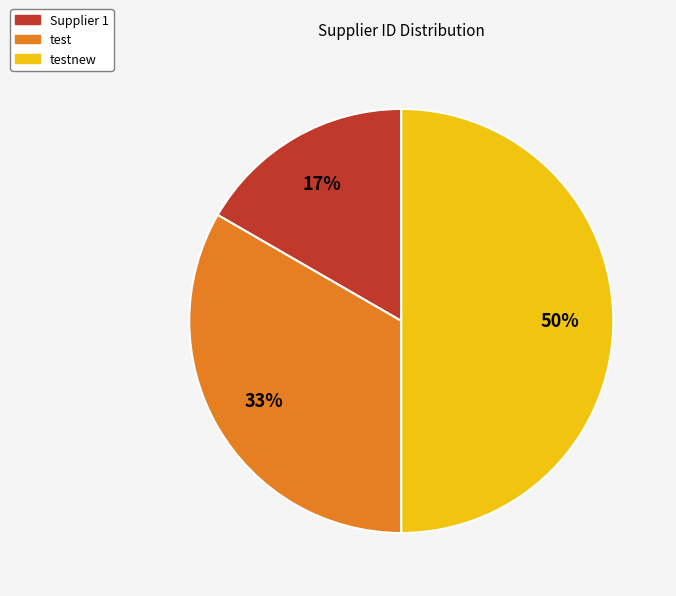

Approximately how many times larger is the value at Supplier 1 compared to test?

0.5